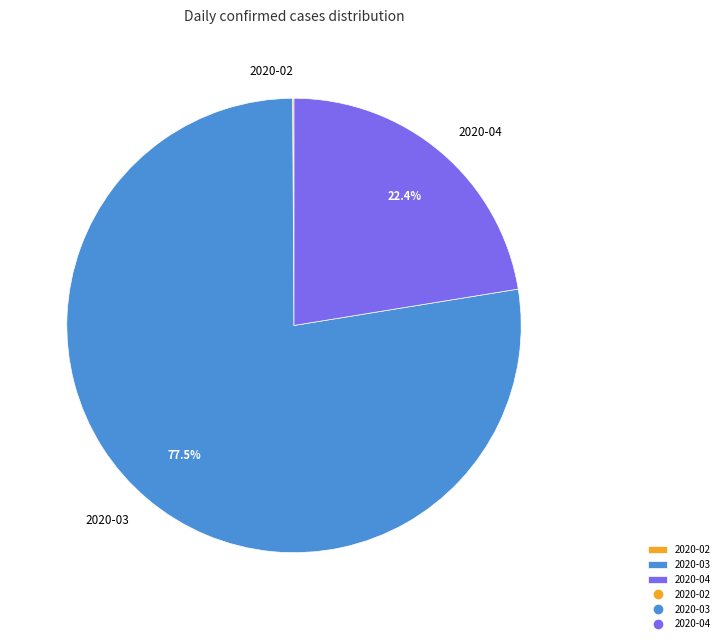

What is the majority slice?

2020-03